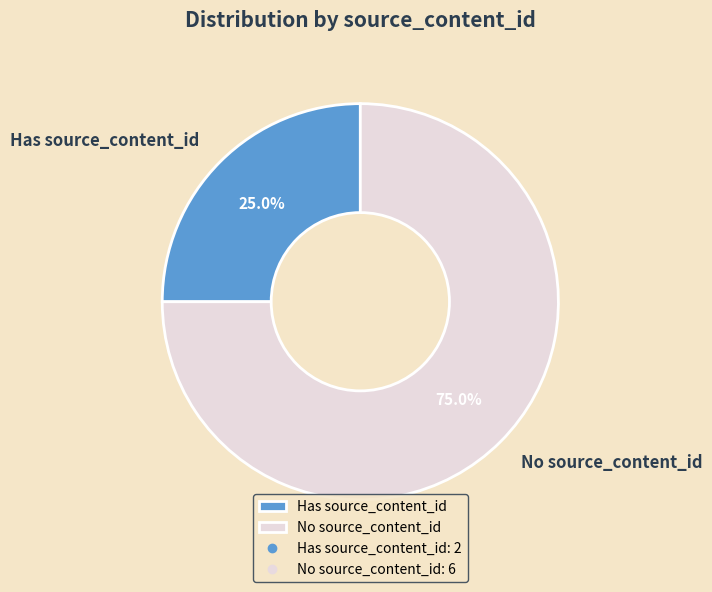

Count the number of slices in the pie.

2